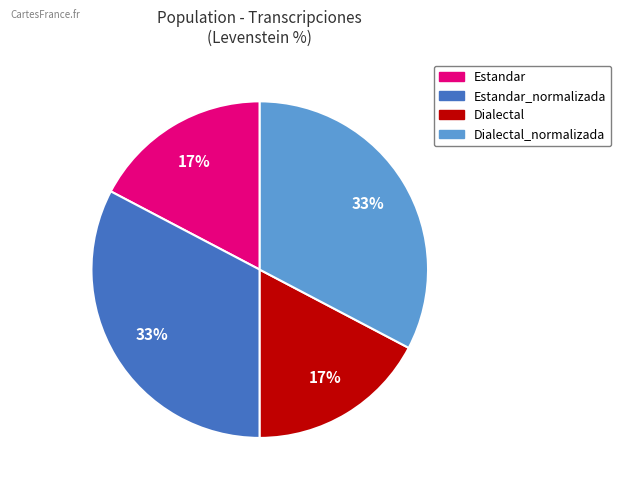

Is there any slice that represents more than half of the pie?

No